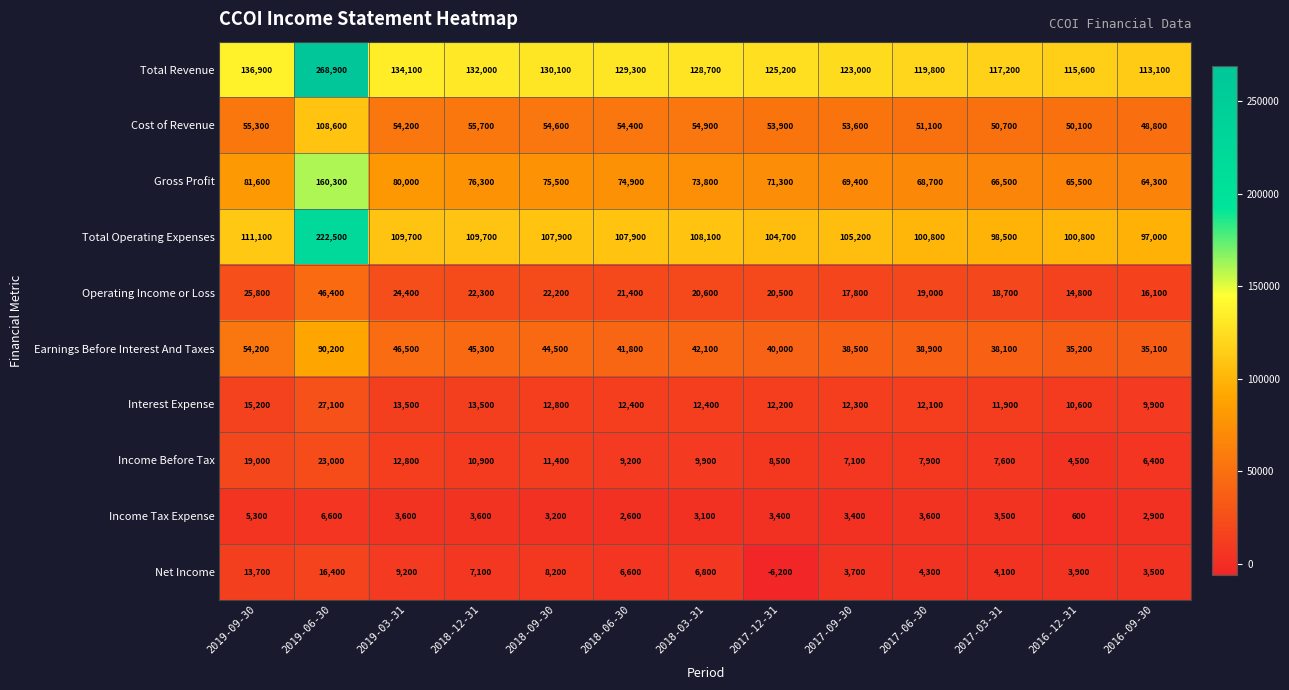

Count the number of categories in the chart.

13